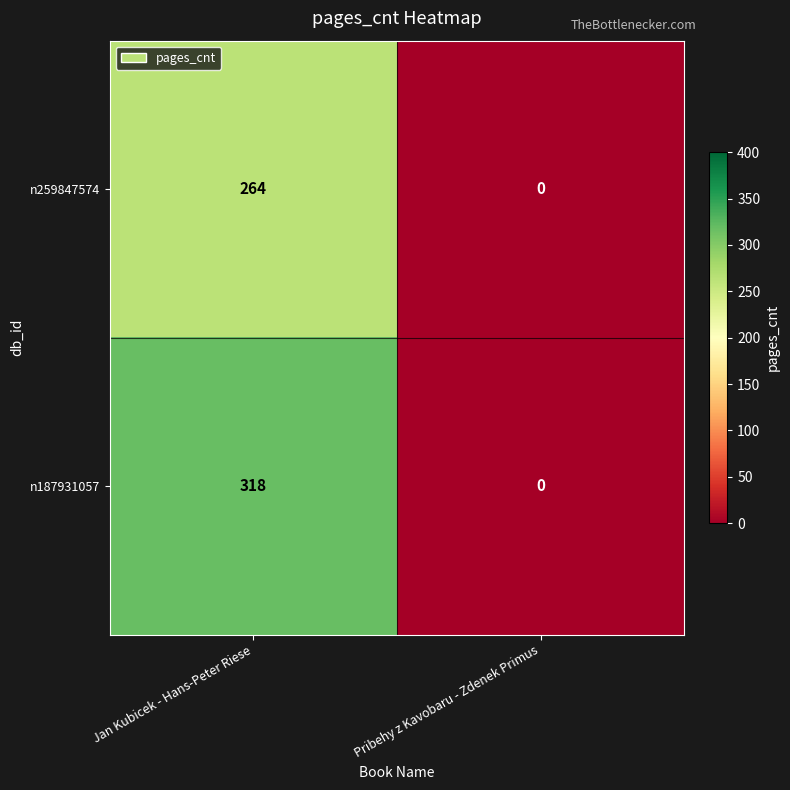

Reading left to right, transcribe all the data shown in this chart.

n259847574: 264	0
n187931057: 318	0